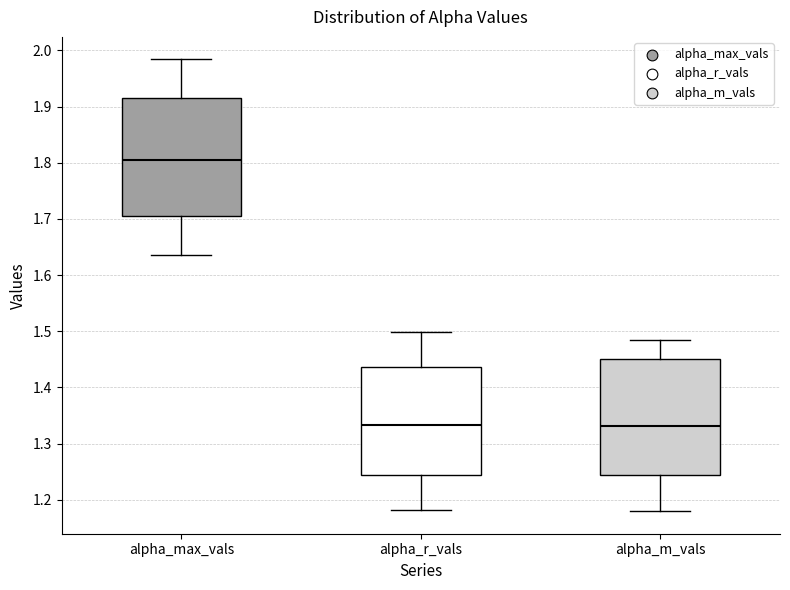

Where does the upper whisker of the box for alpha_m_vals end on the y-axis? The values are not printed on the chart, so give them approximately, as read against the axis.

1.49